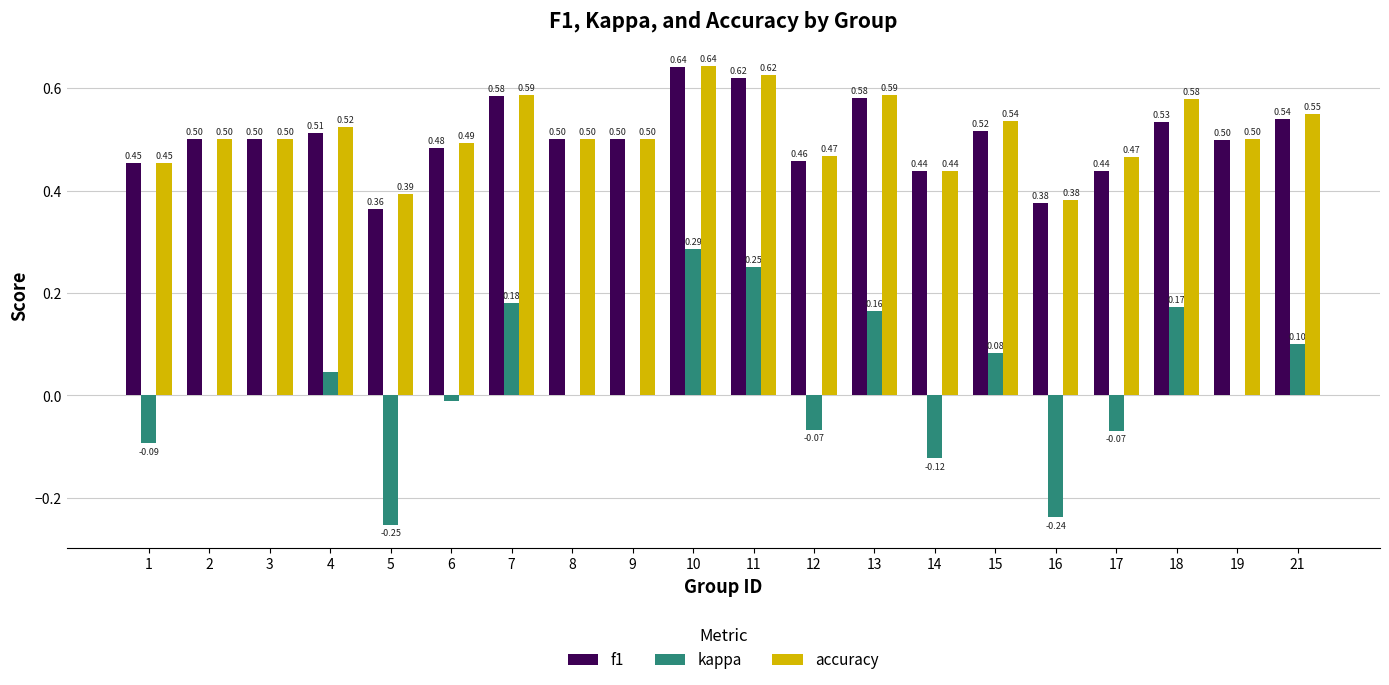

How many categories are shown in the chart?

20